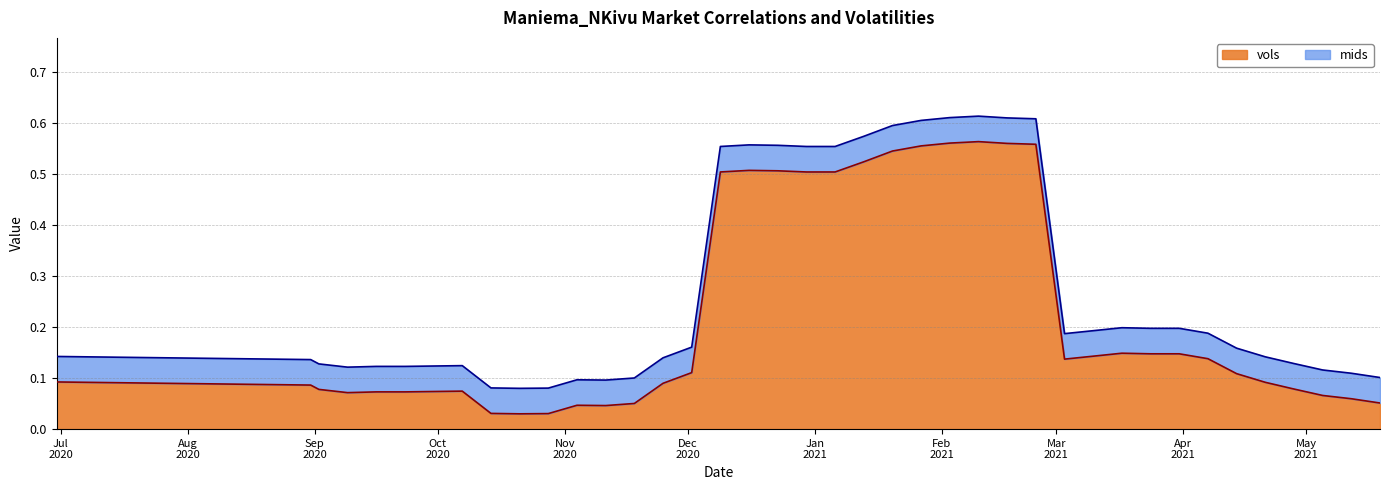

How many lines are shown in the chart?

2